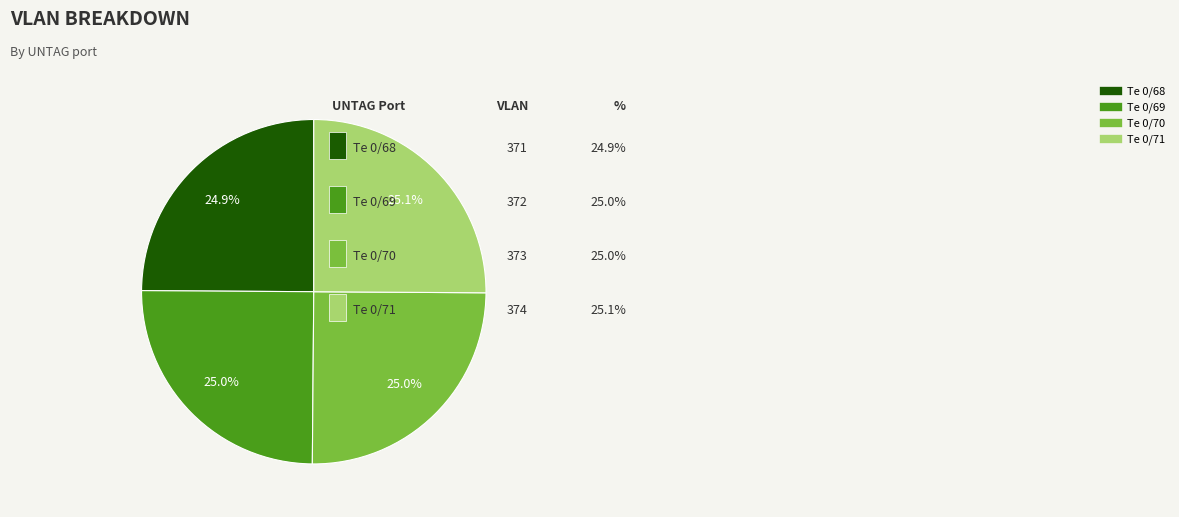

To the nearest percent, what percentage of the pie is Te 0/68?

25%